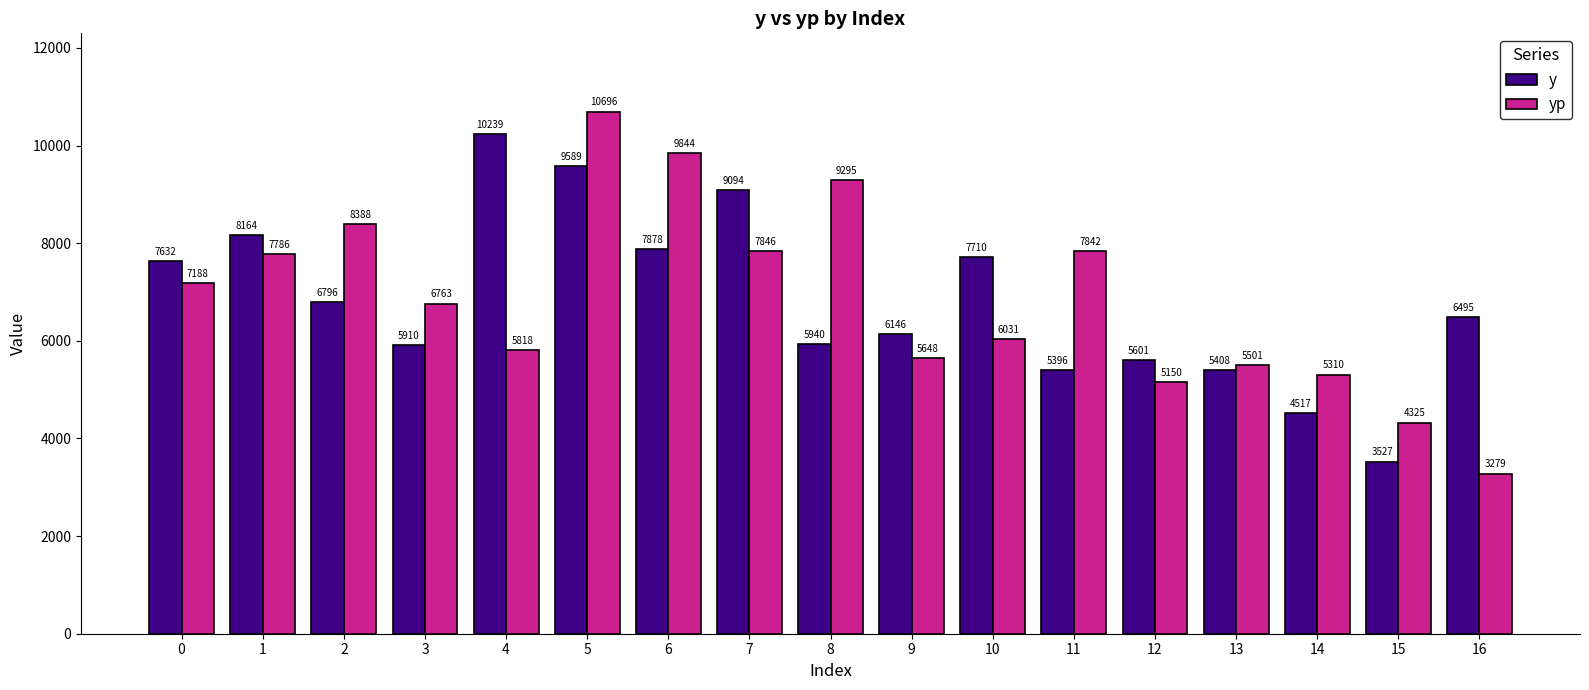

List the series in order of their peak value, highest first.

yp, y